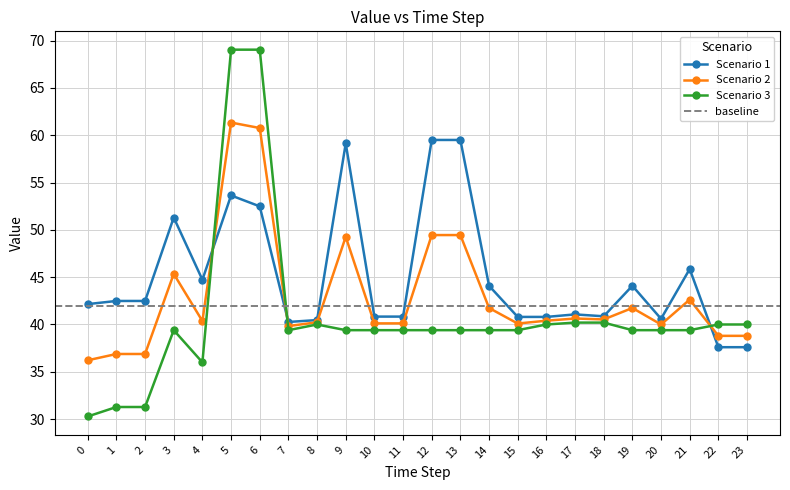

Does the chart display data point markers on the line(s)?

Yes